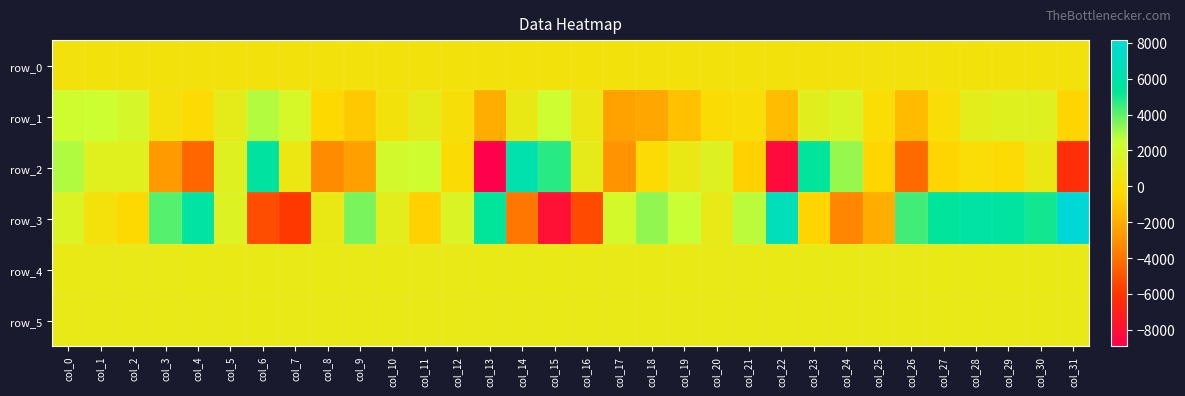

Which has a higher value, col_31 or col_27?

col_31